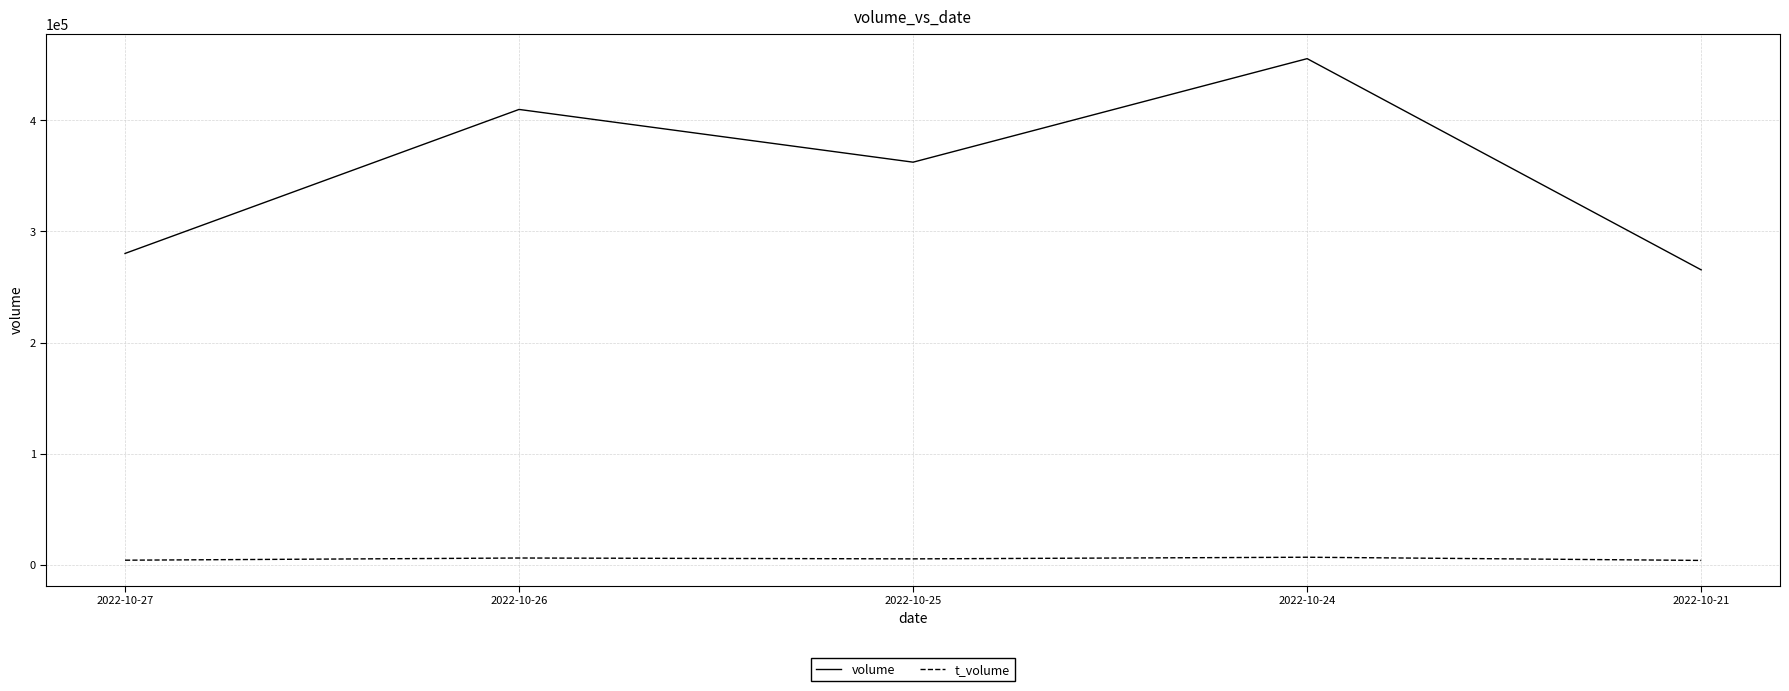

List the series in order of their peak value, highest first.

volume, t_volume